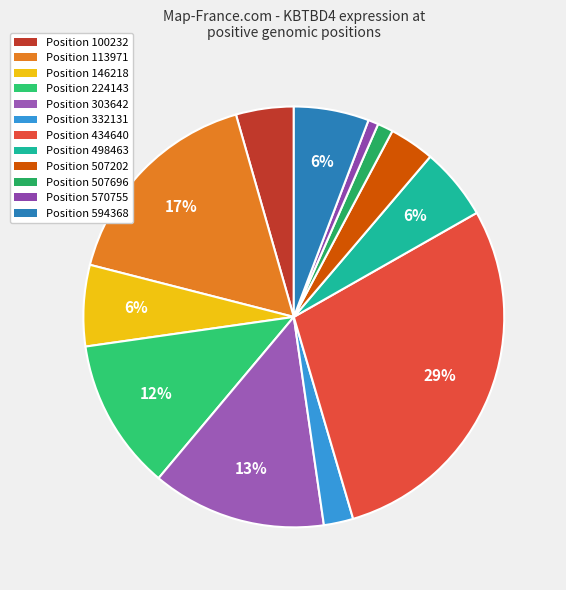

Count the number of slices in the pie.

12